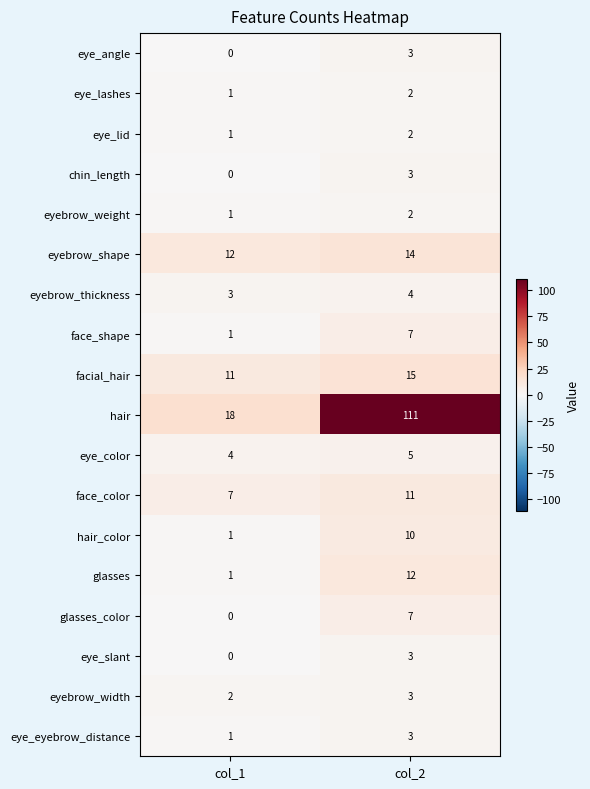

What is the sum of all eyebrow_shape values?

26